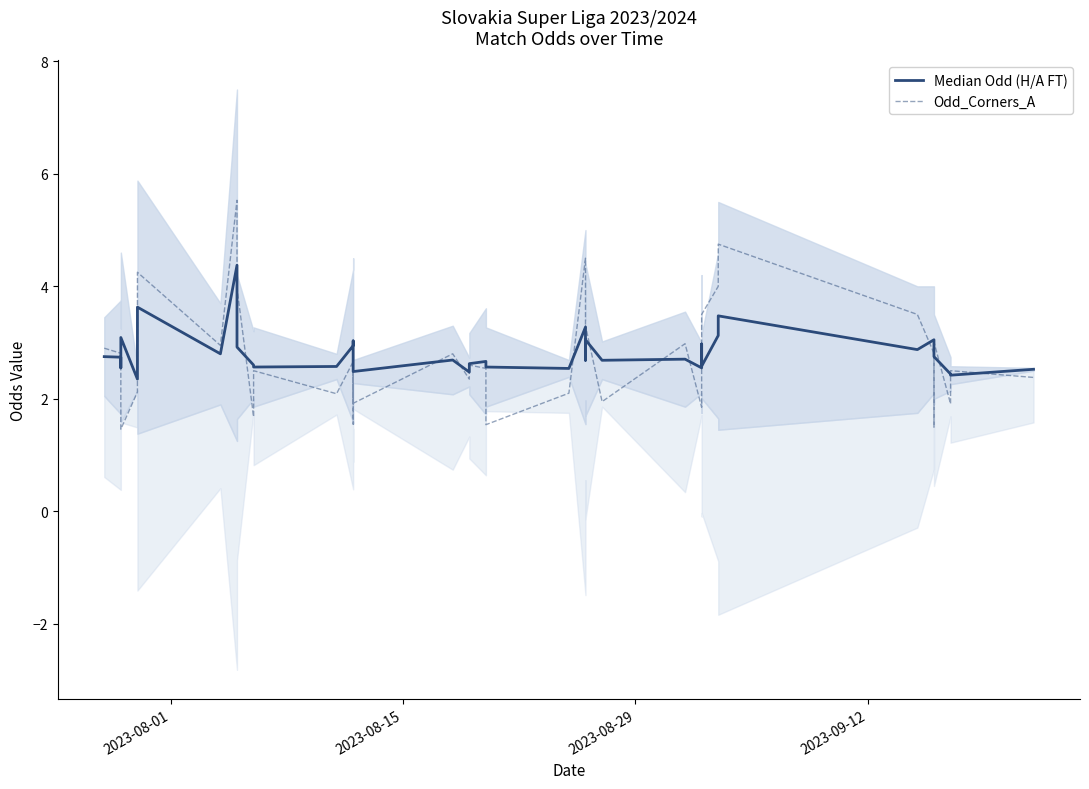

Rank the series by their average value, from lowest to highest.

Odd_Corners_A, Median Odd (H/A FT)